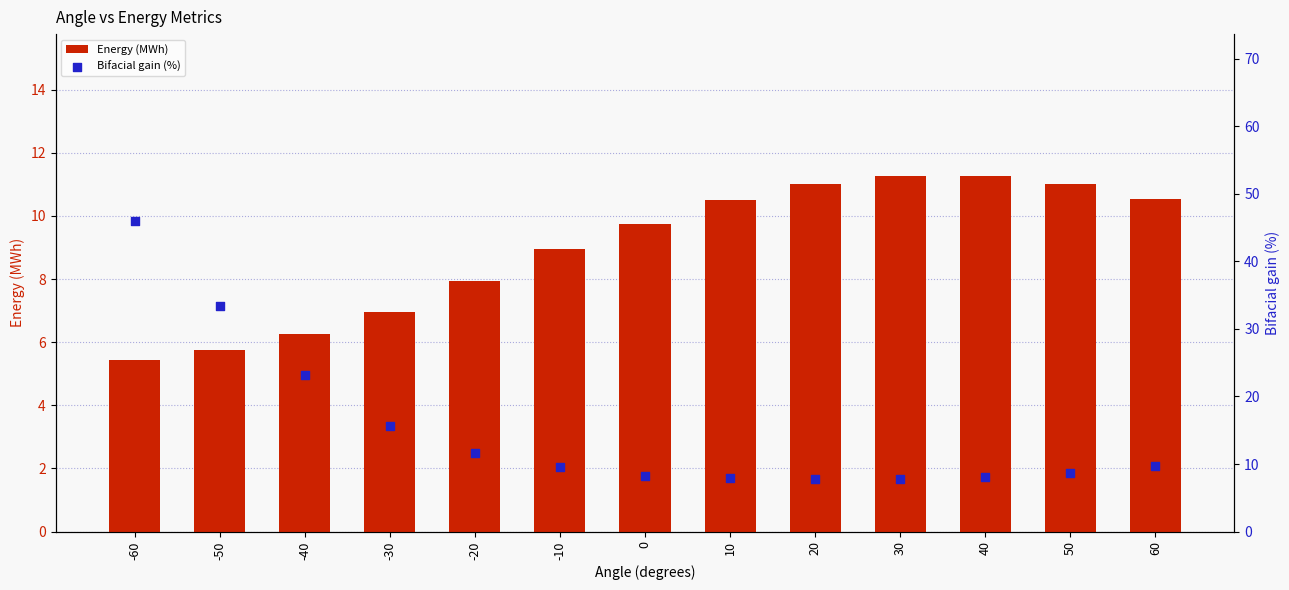

What are all the series names shown in the legend?

Energy (MWh), Bifacial gain (%)